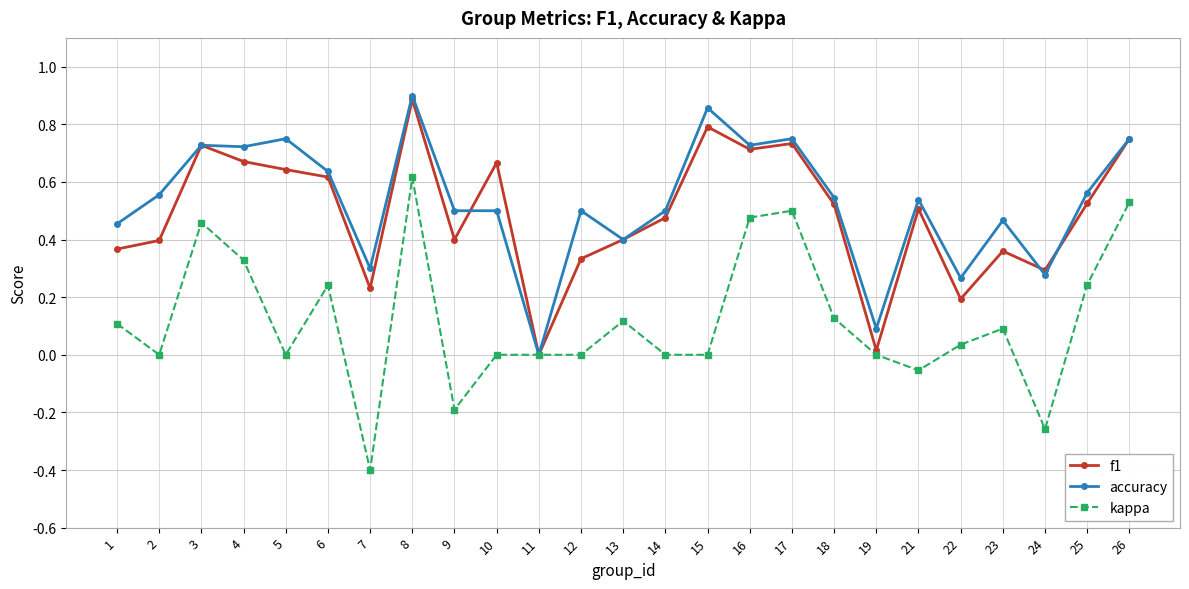

What is the value of the kappa point at the 7th from the left?

-0.4